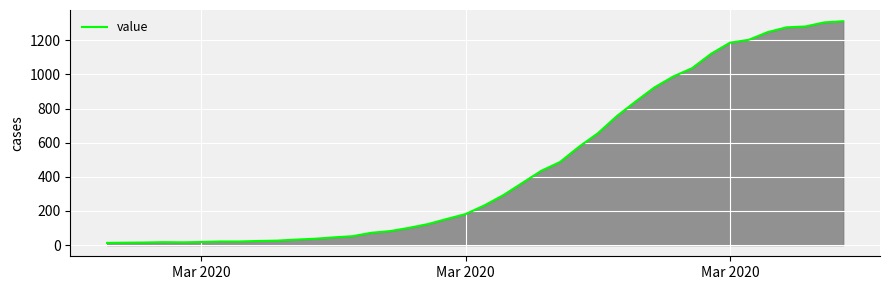

What is the greatest value displayed?

1312